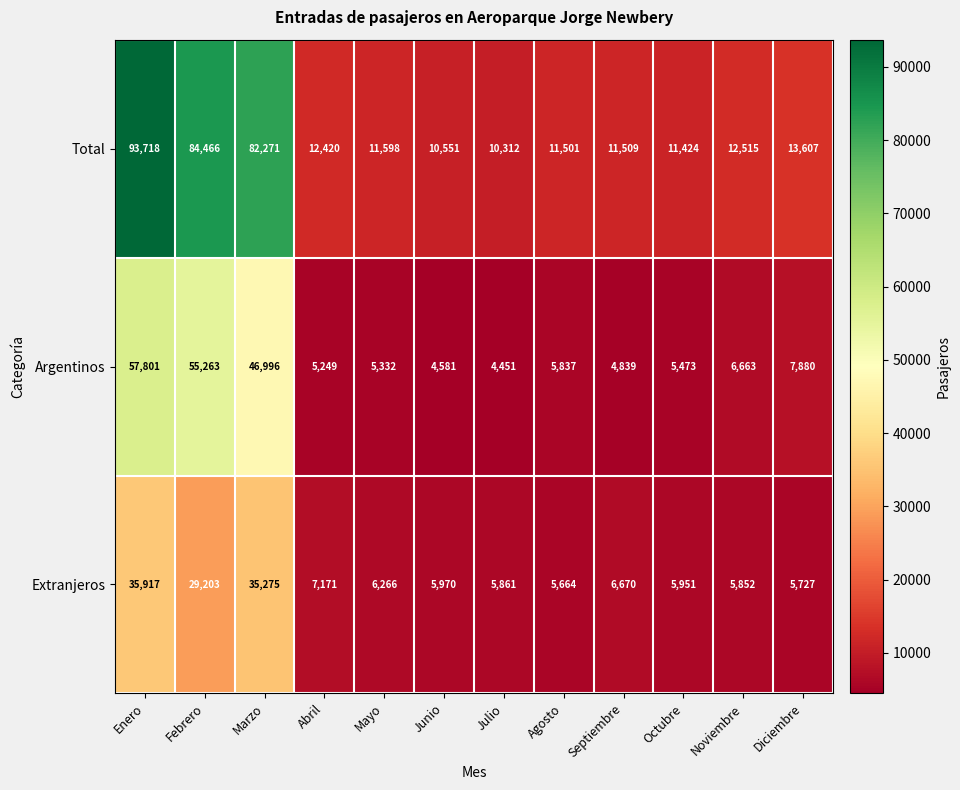

Which series has the largest total across all categories?

Total